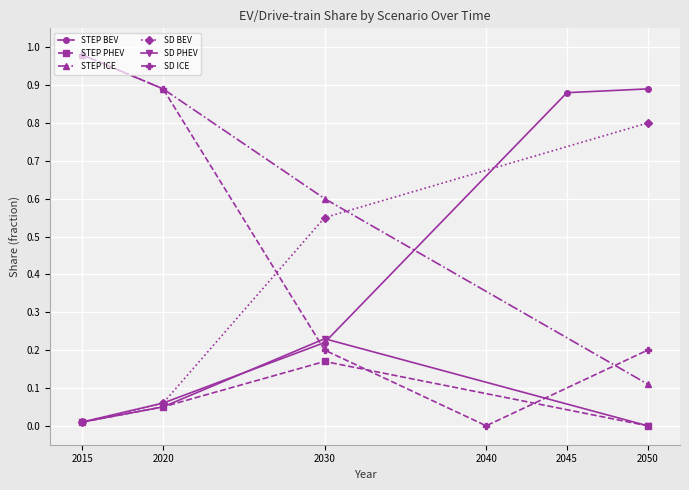

Rank the categories by STEP ICE value from lowest to highest.

2050, 2030, 2020, 2015